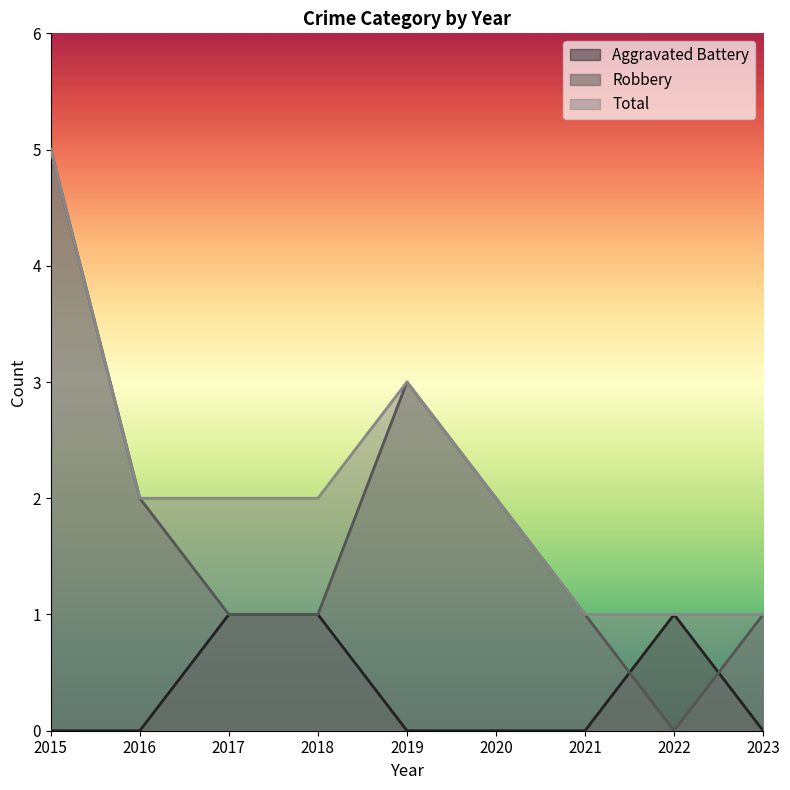

At which category does Robbery reach its first local peak?

2019